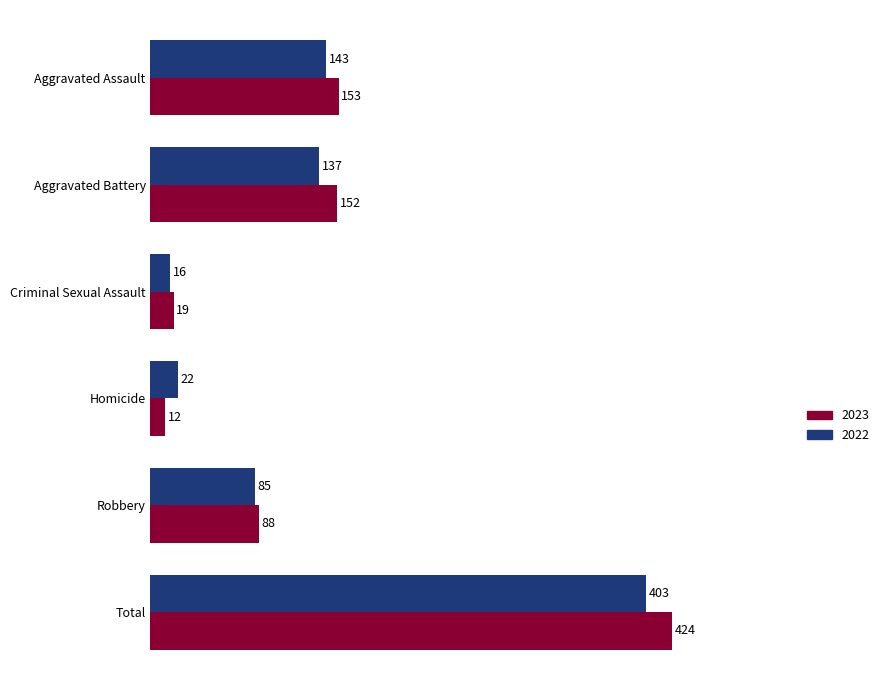

The 2022 series shows 143 at Aggravated Assault. True or false?

True